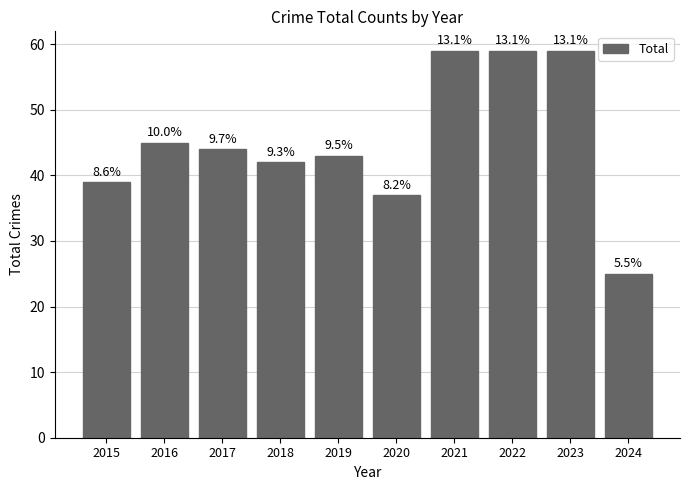

How many bars are there in total?

10